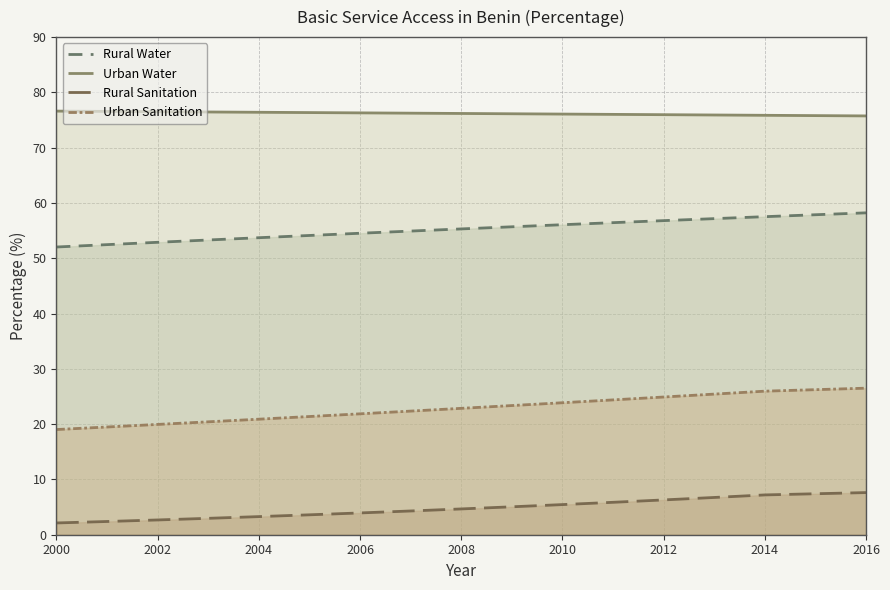

How many lines are shown in the chart?

4